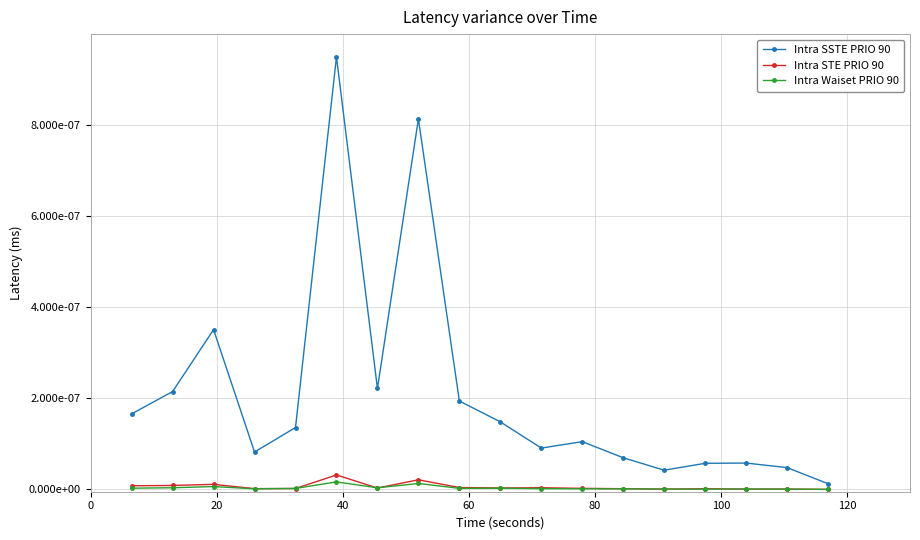

How many interior local valleys does the Intra SSTE PRIO 90 series have?

4